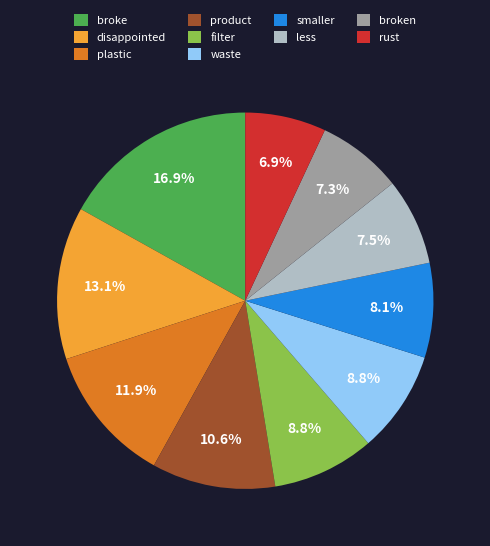

How many slices are in this pie chart?

10